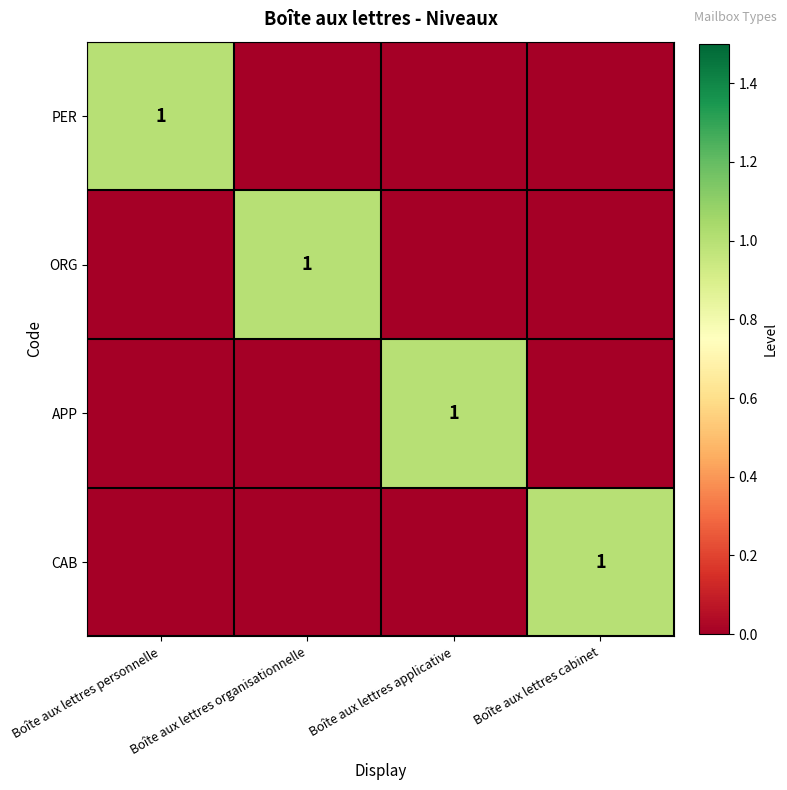

The APP series shows 1 at Boîte aux lettres applicative. True or false?

True